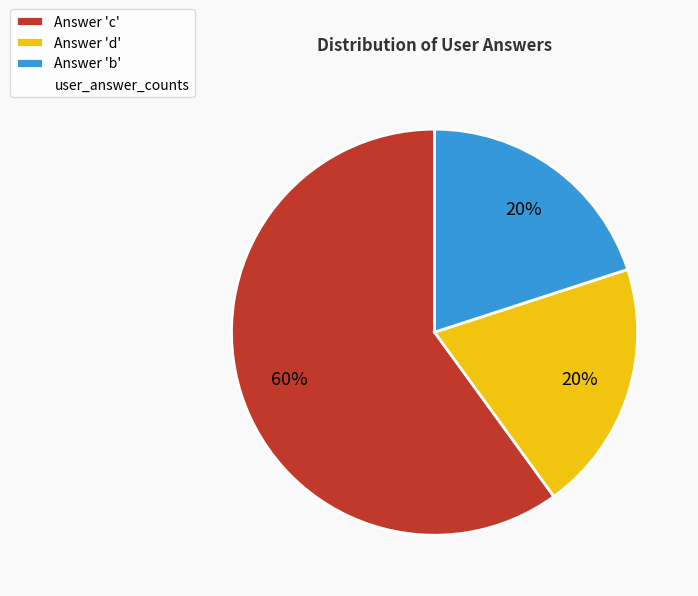

How many slices are in this pie chart?

3